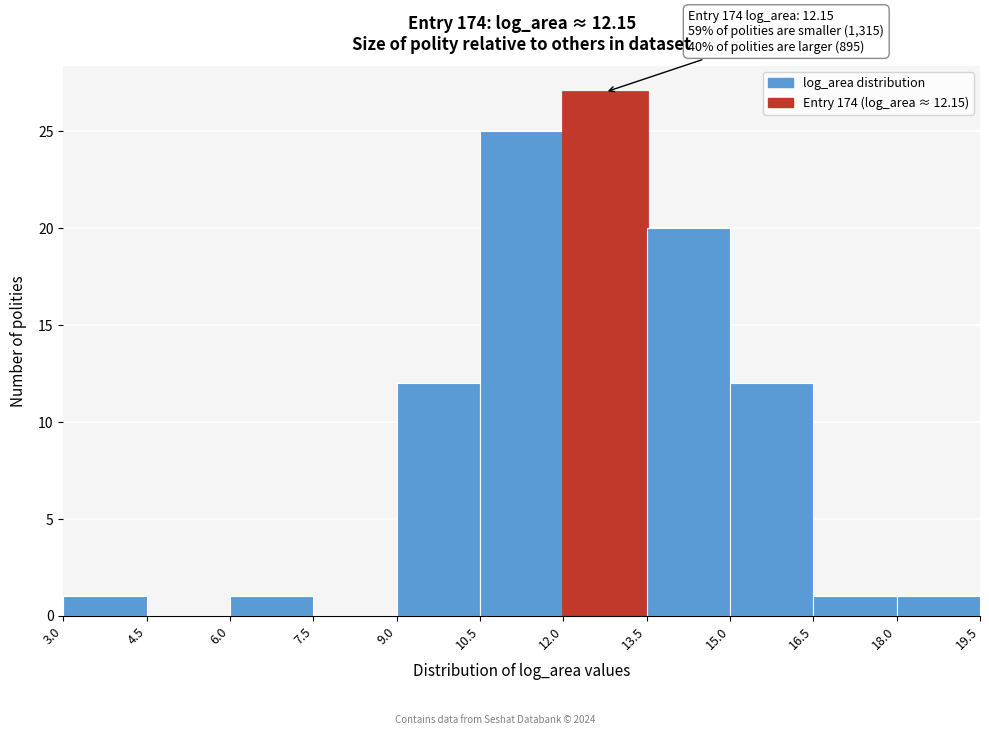

Over which range of the x-axis is the bar tallest?

12.0 to 13.5